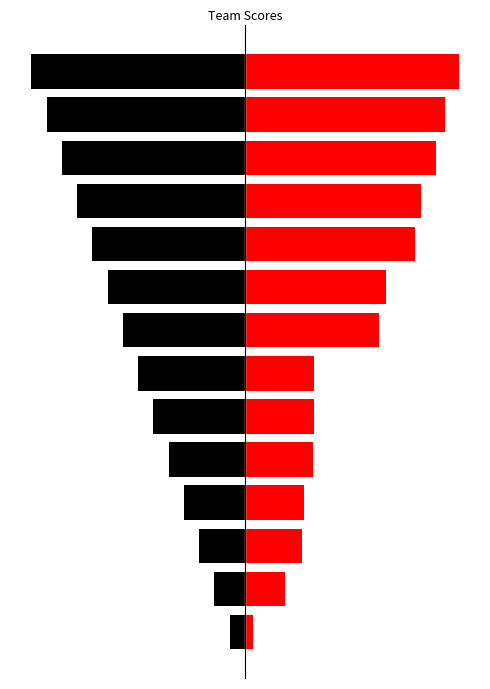

Which series has the largest total across all categories?

Red (Right)